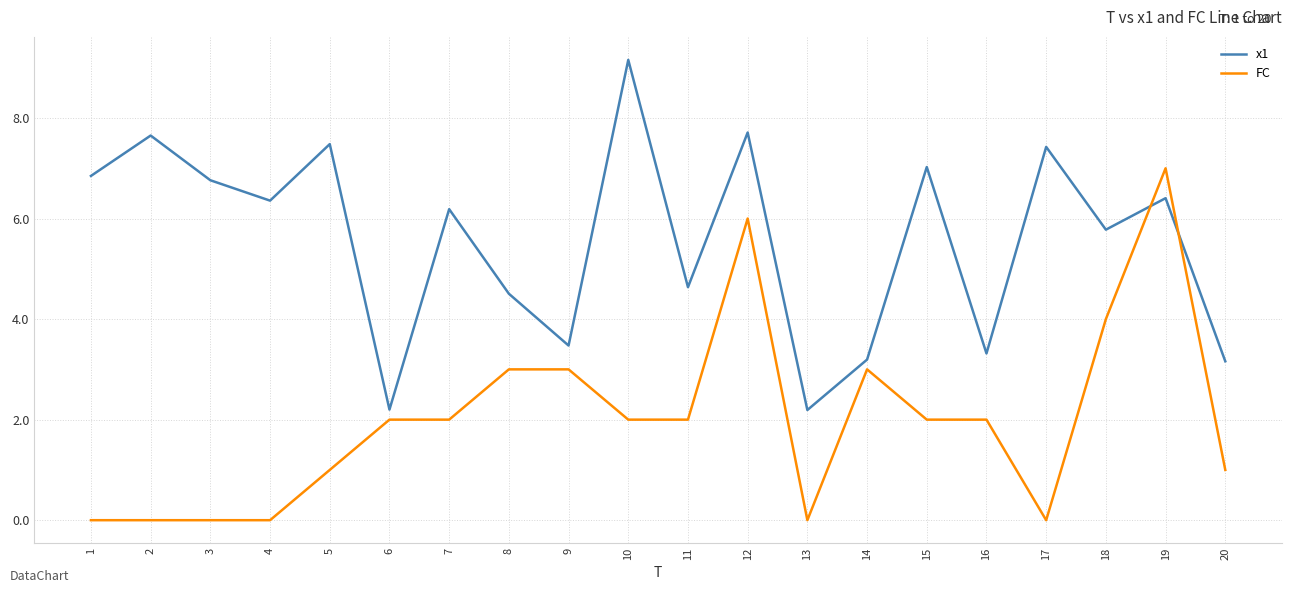

The FC series shows 0.9 at 16. True or false?

False